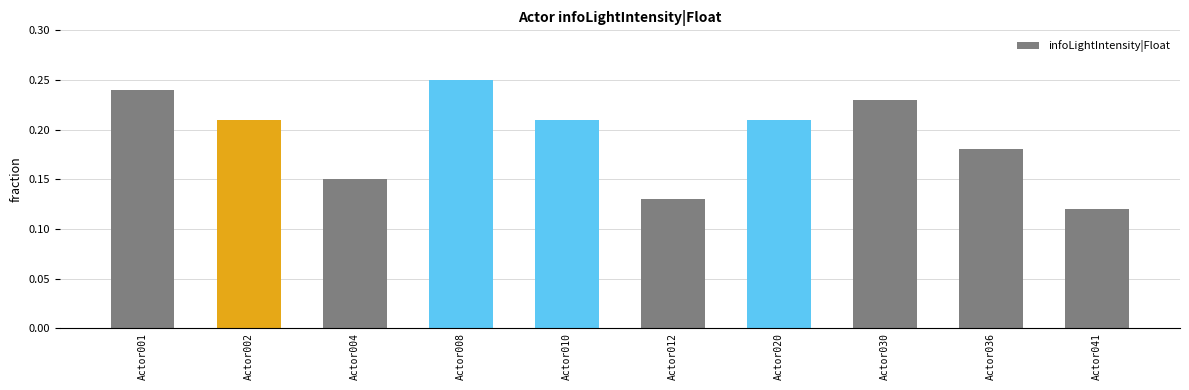

At which category does the chart reach its minimum across all series?

Actor041